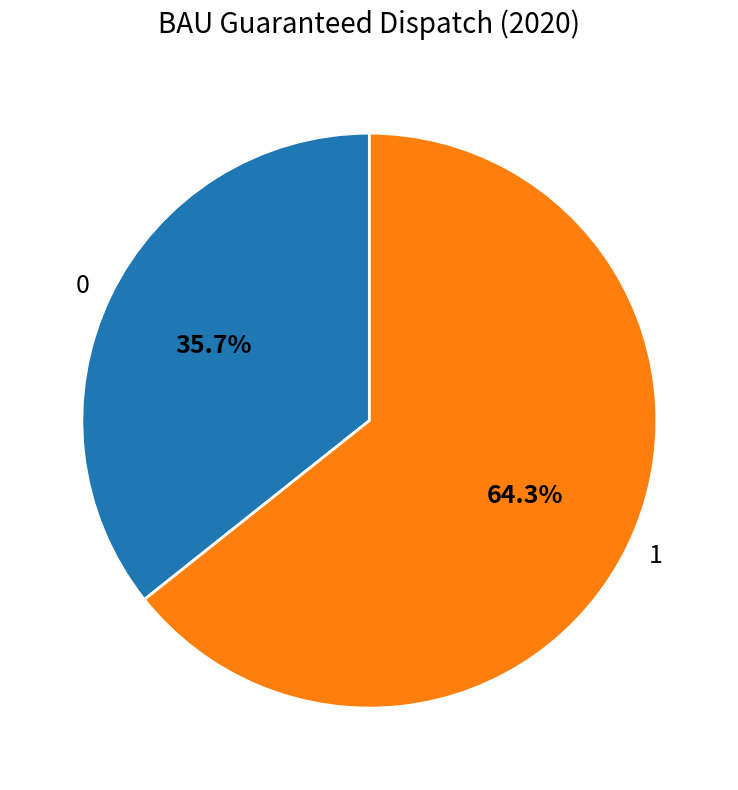

Combined, do 0 and 1 account for over 50%?

Yes